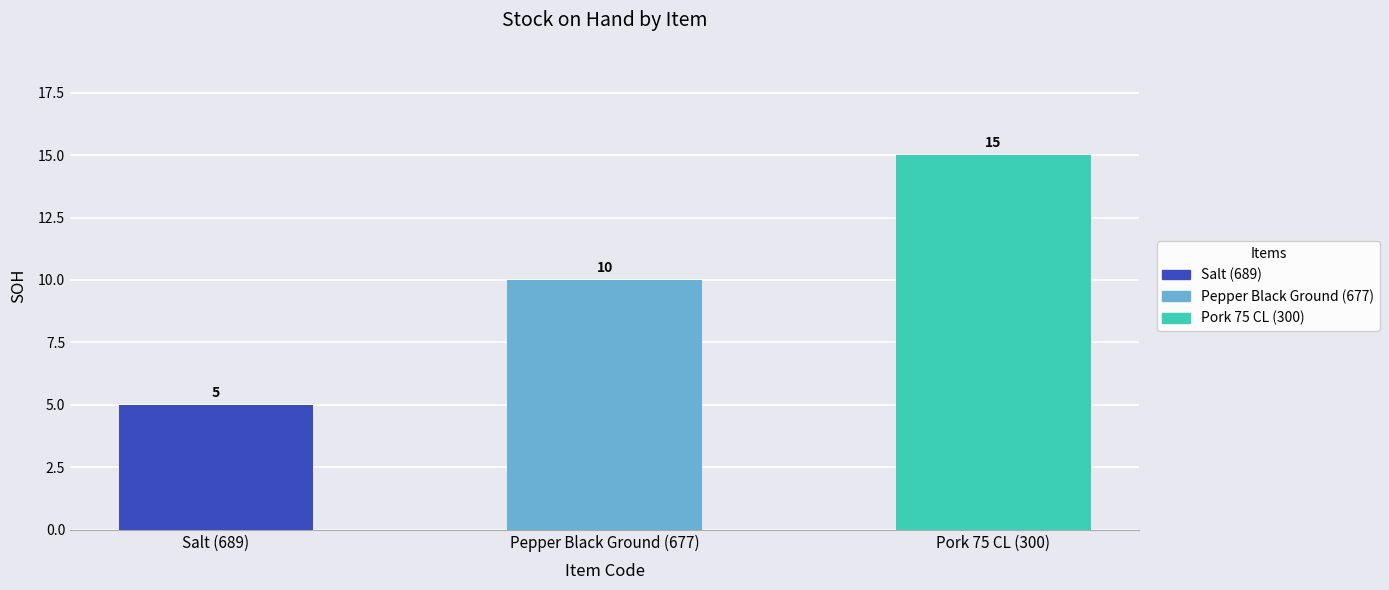

Rank the categories by value from lowest to highest.

Salt (689), Pepper Black Ground (677), Pork 75 CL (300)